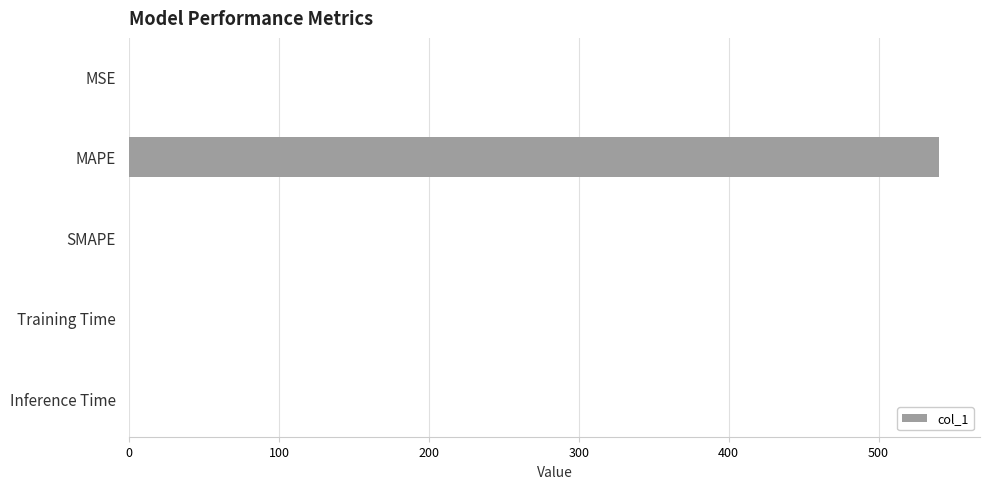

How many categories are shown in the chart?

5